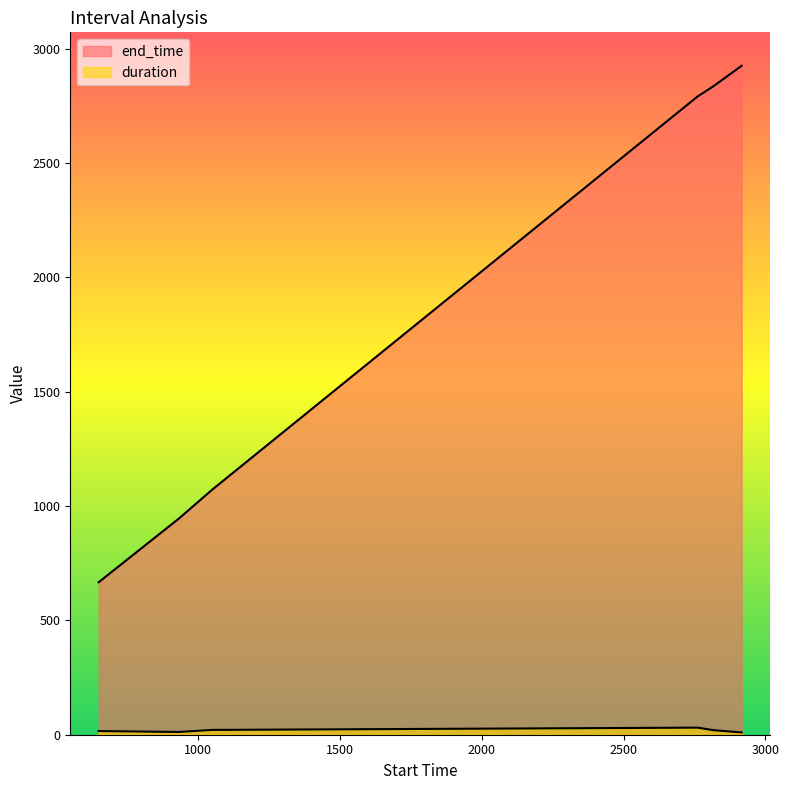

What is the greatest value displayed?

2926